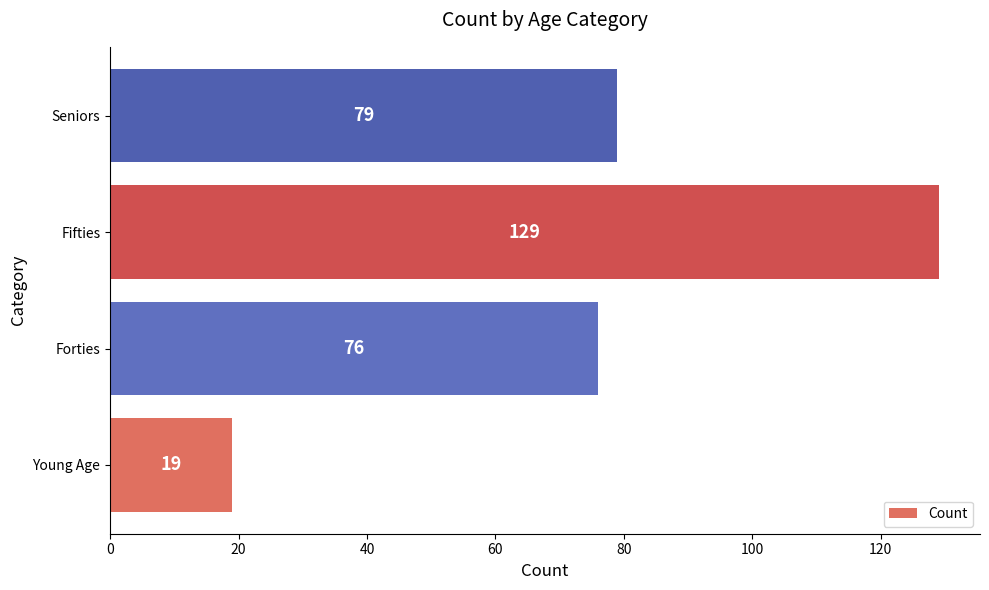

Rank the categories by value from highest to lowest.

Fifties, Seniors, Forties, Young Age